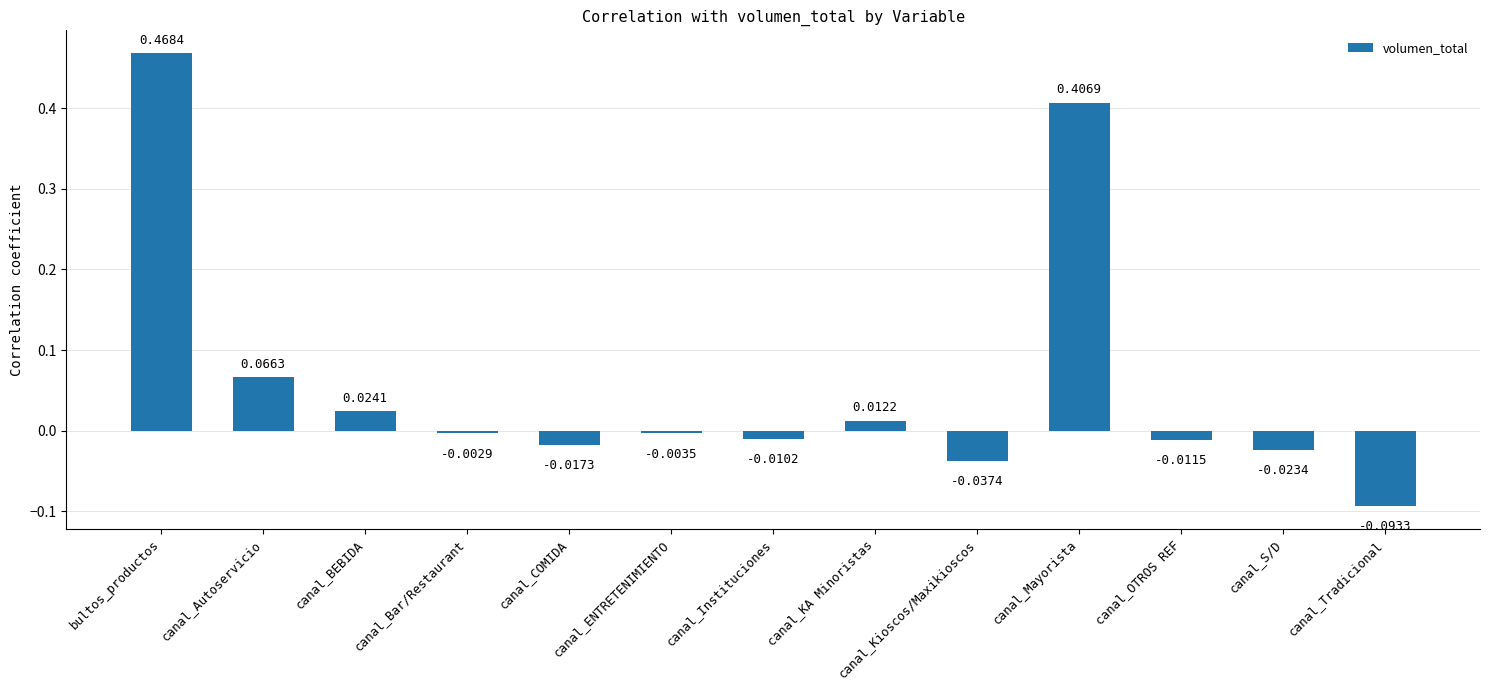

Which has a higher value, bultos_productos or canal_OTROS REF?

bultos_productos